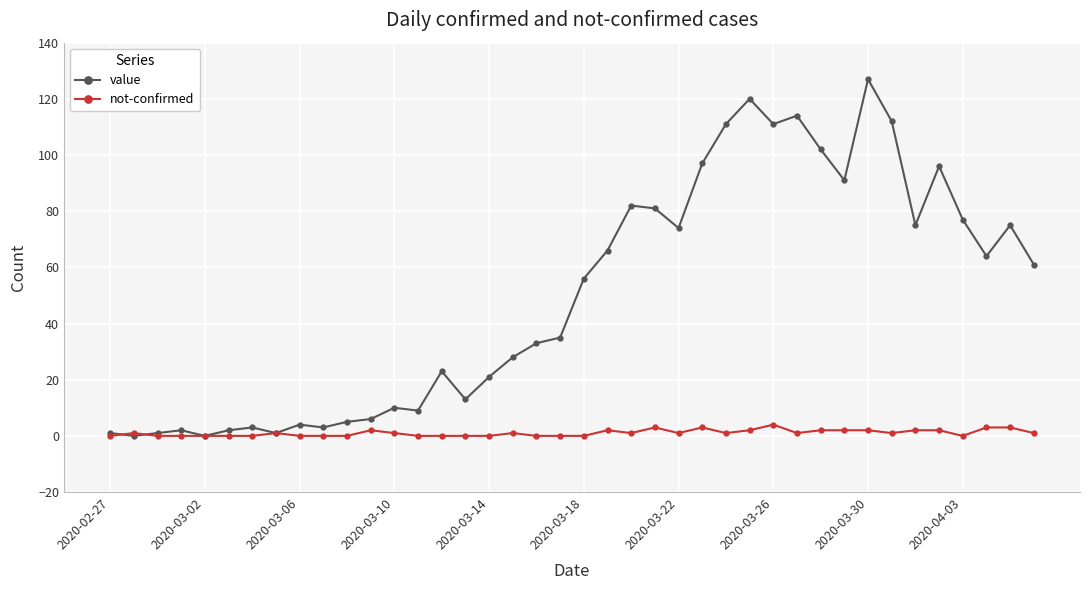

How many lines are shown in the chart?

2